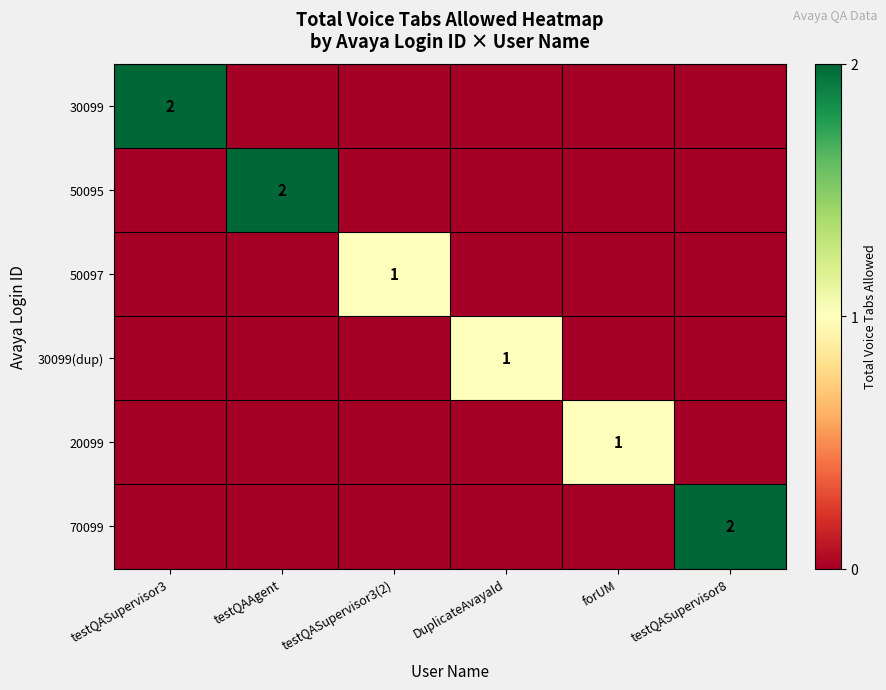

The 20099 series shows 0 at testQASupervisor8. True or false?

True